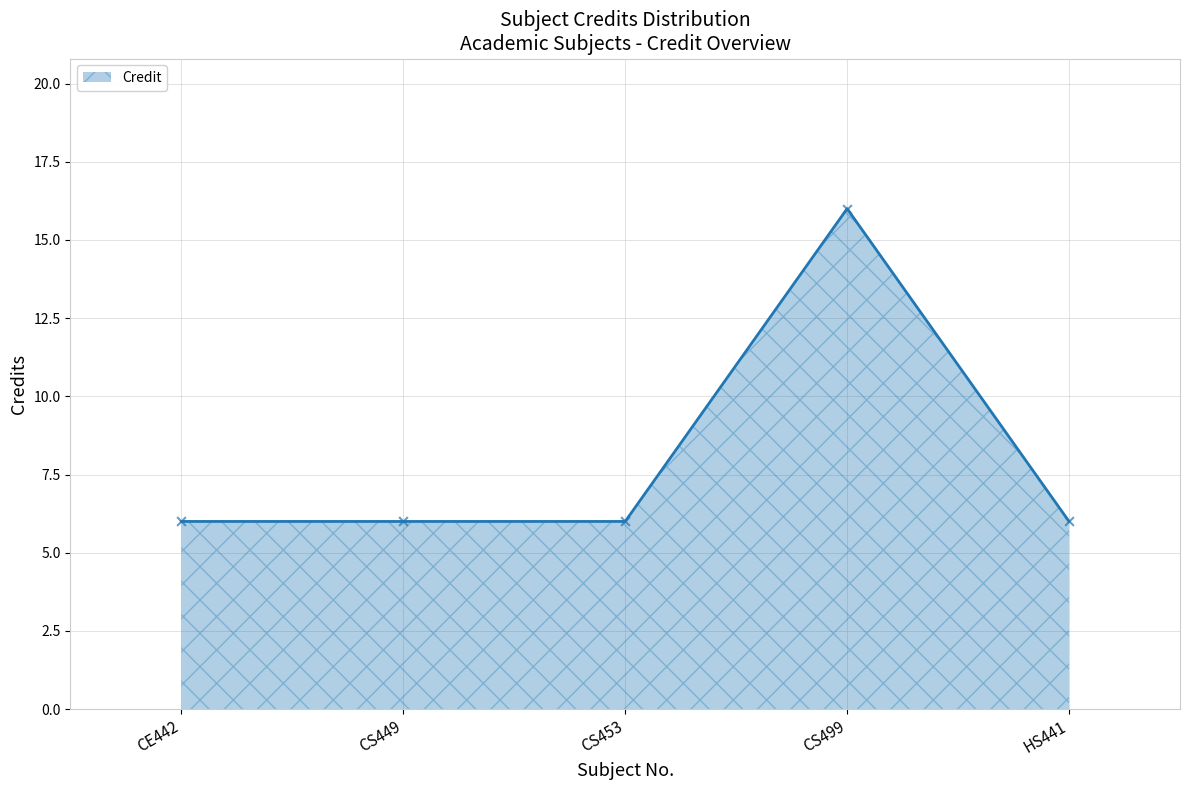

What is the change in value from CS449 to CS499?

+10